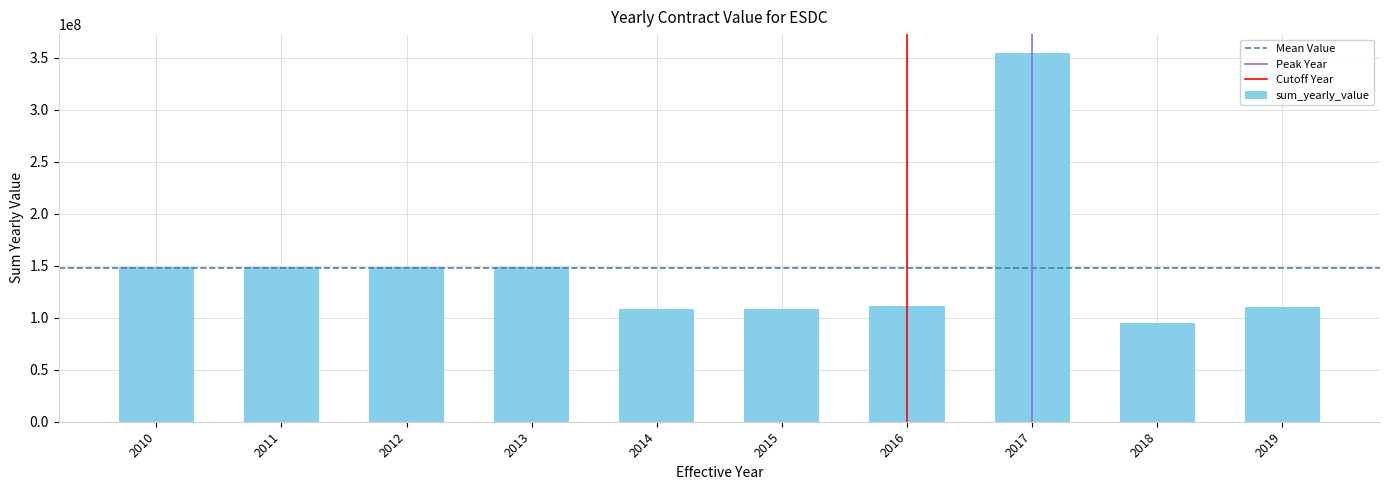

What is the approximate value at 2018?

95222623.3